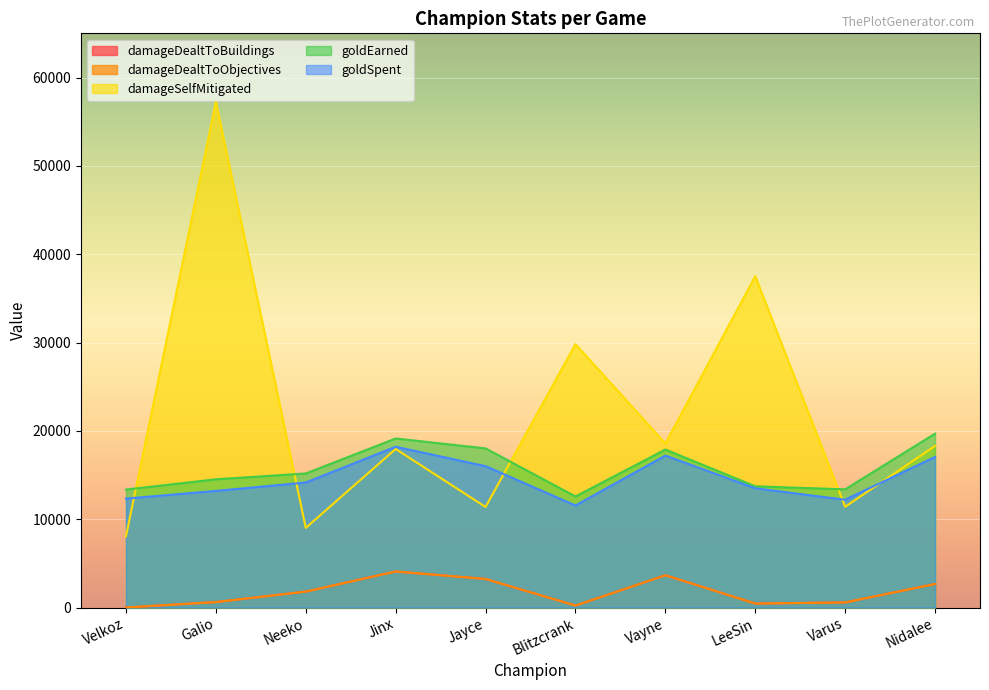

How many values in the damageDealtToBuildings series exceed 1801?

4